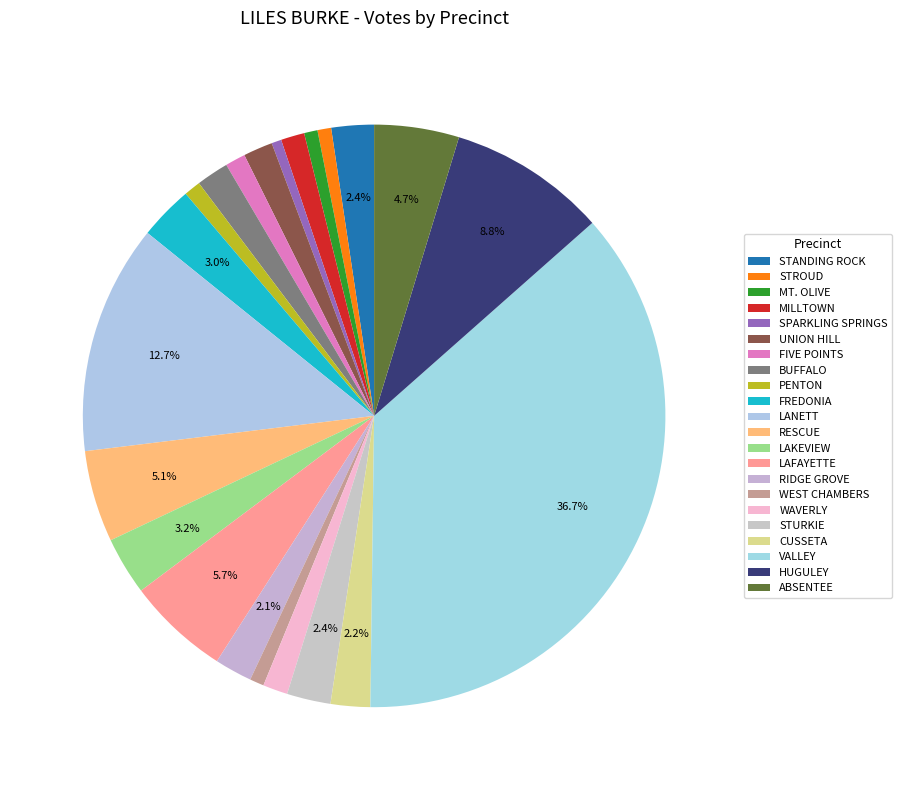

How many slices are in this pie chart?

22